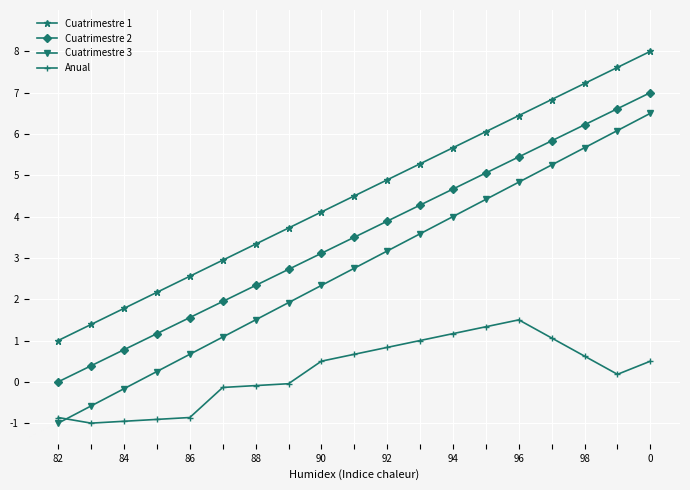

What is the sum of all Cuatrimestre 2 values?

66.5